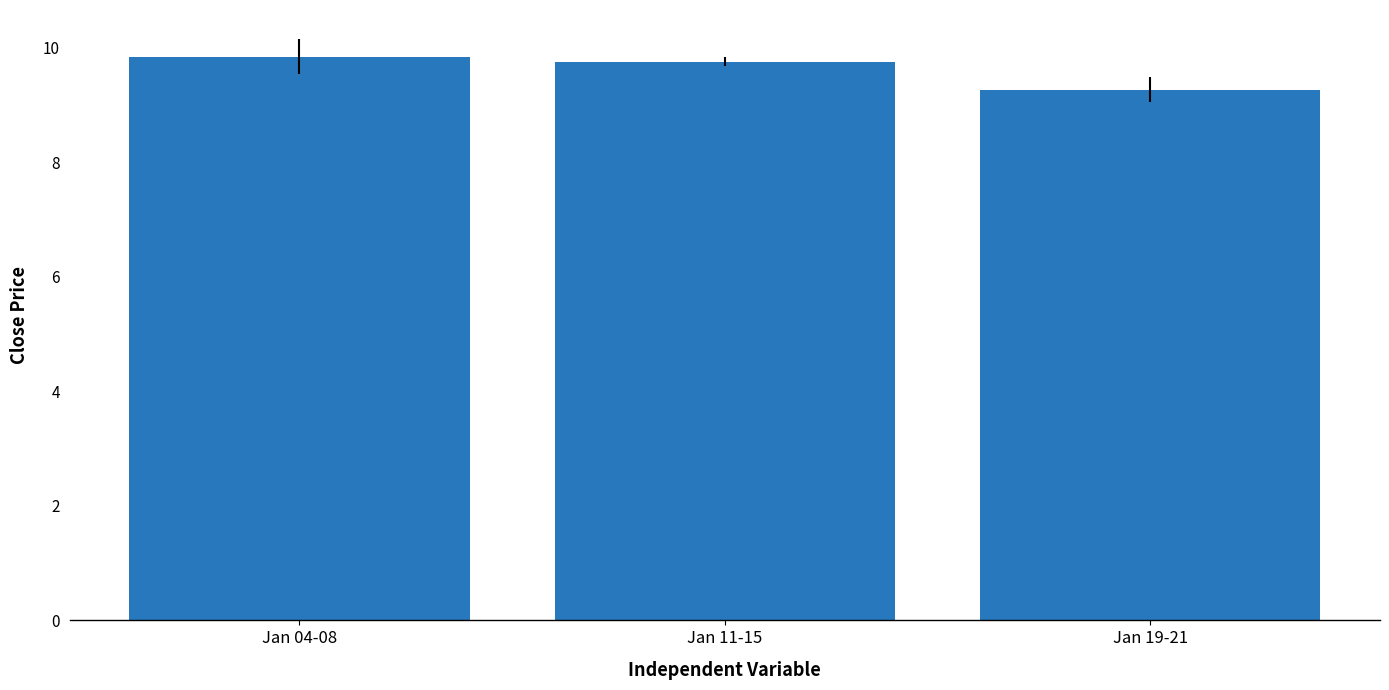

What is the sum of the values at Jan 04-08 and Jan 19-21?

19.1